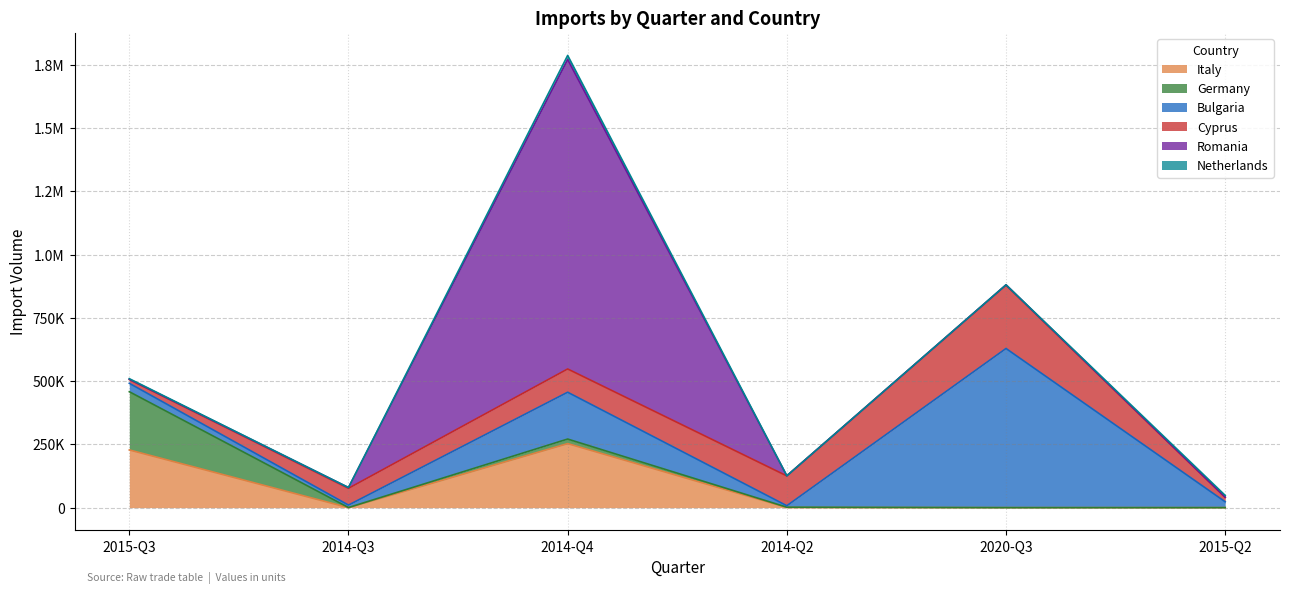

What is the label of the 3rd point from the right?

2014-Q2